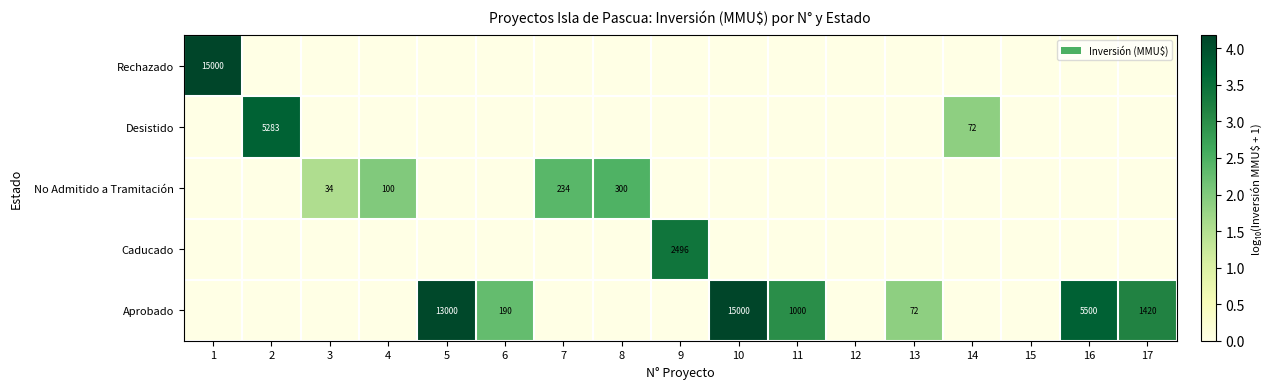

The Desistido series shows 7510 at 2. True or false?

False